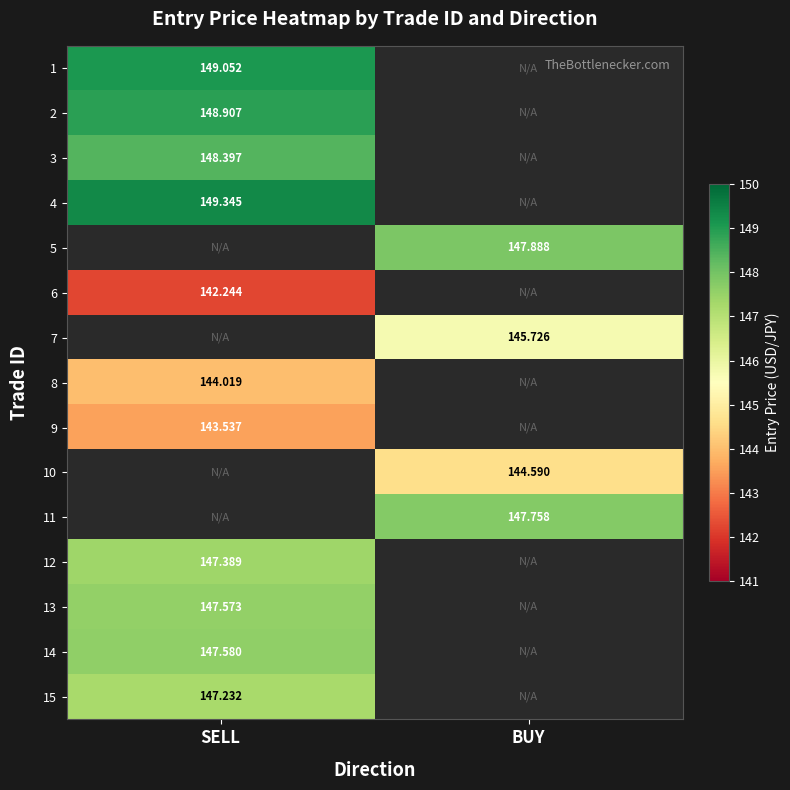

How many values in 6 are above zero?

1